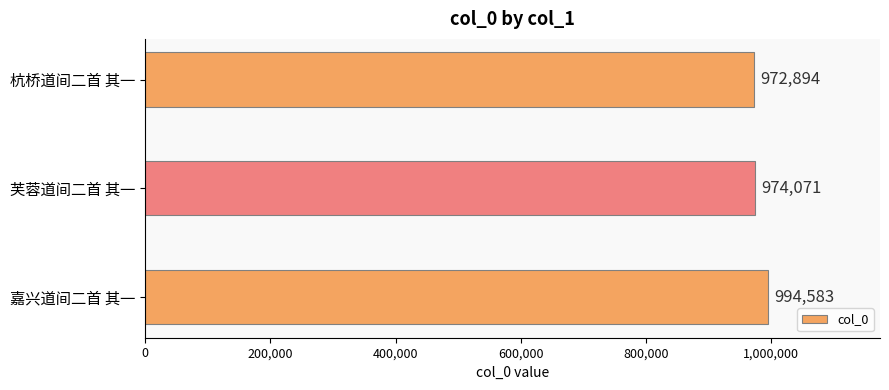

At which category does the chart reach its minimum across all series?

杭桥道间二首 其一